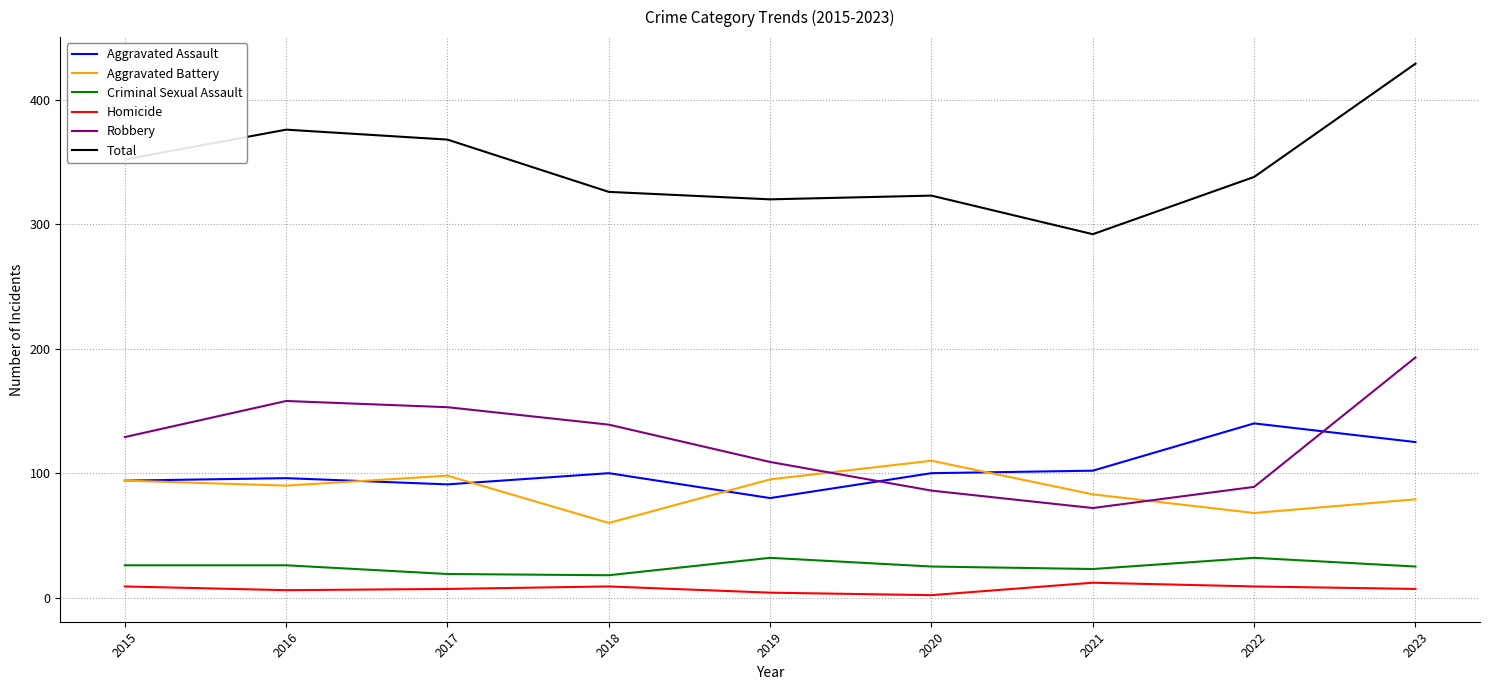

What is the sum of the Robbery values at 2023 and 2020?

279